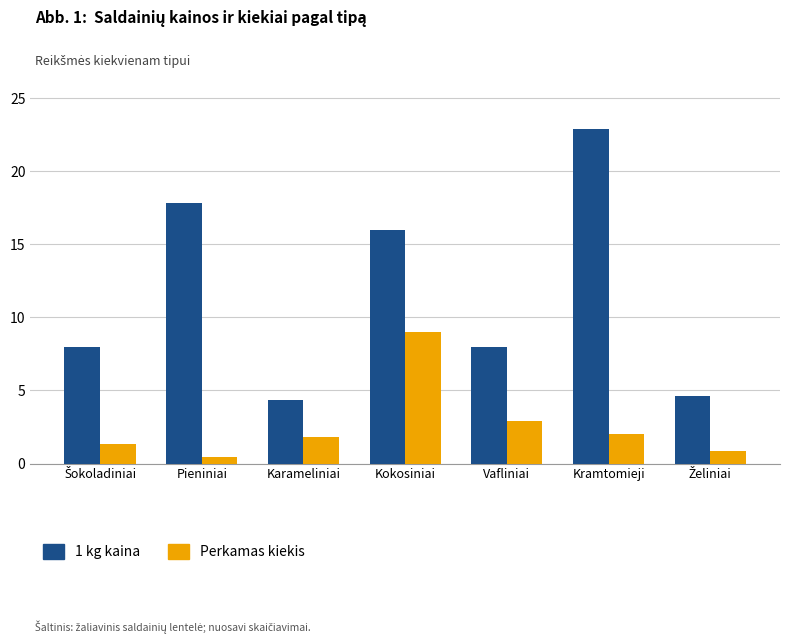

What is the difference between the Perkamas kiekis values at Karameliniai and Kokosiniai?

7.2